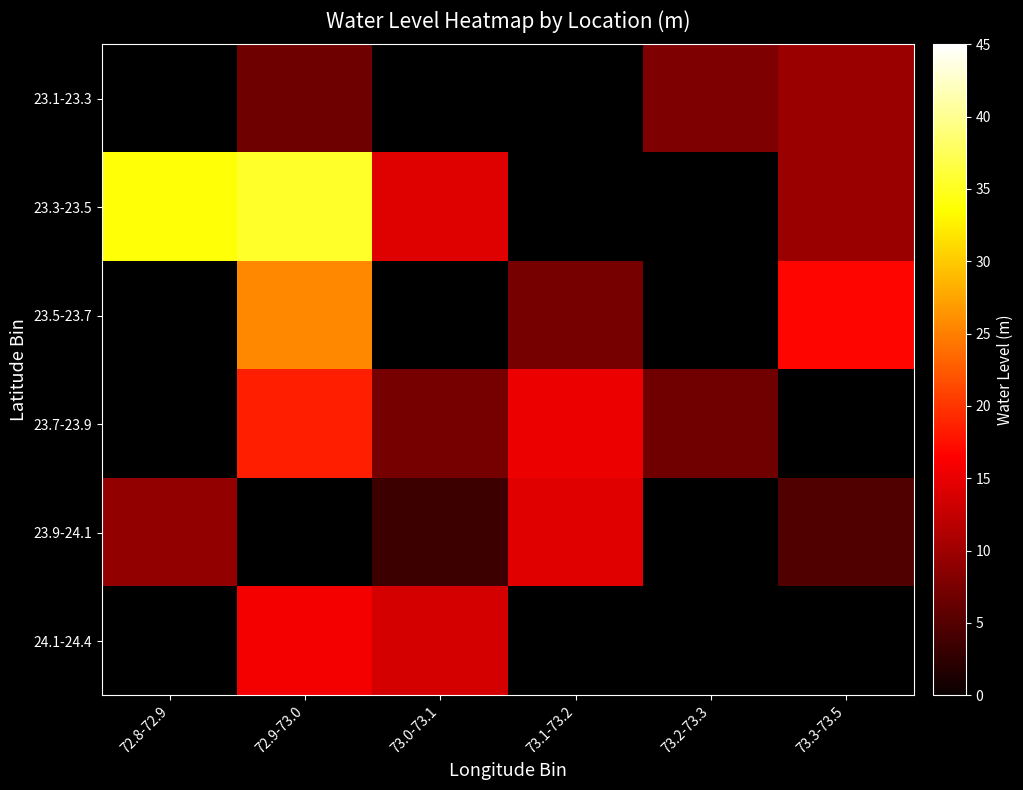

What value does the 23.7-23.9 series have at 73.1-73.2?

15.2